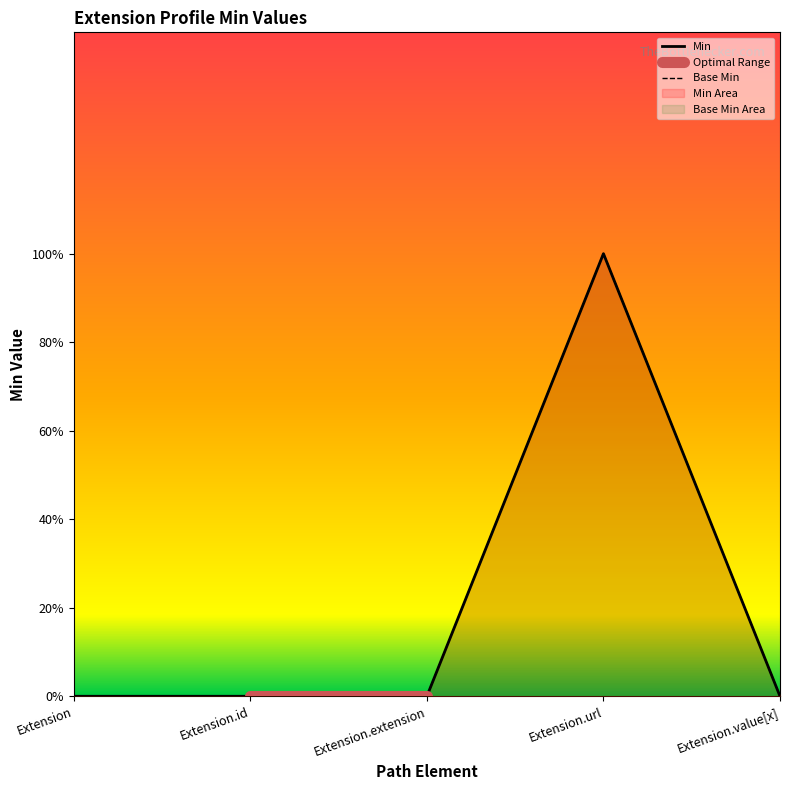

True or false: Min and Base Min cross at least once.

False